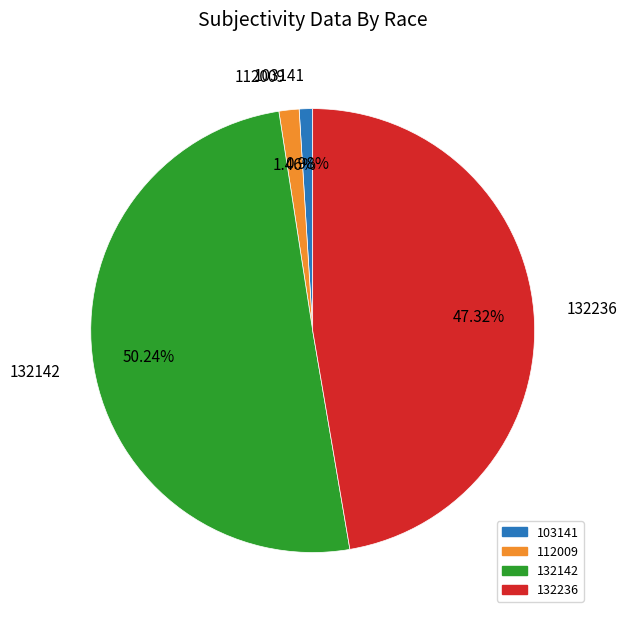

Which category accounts for the majority?

132142